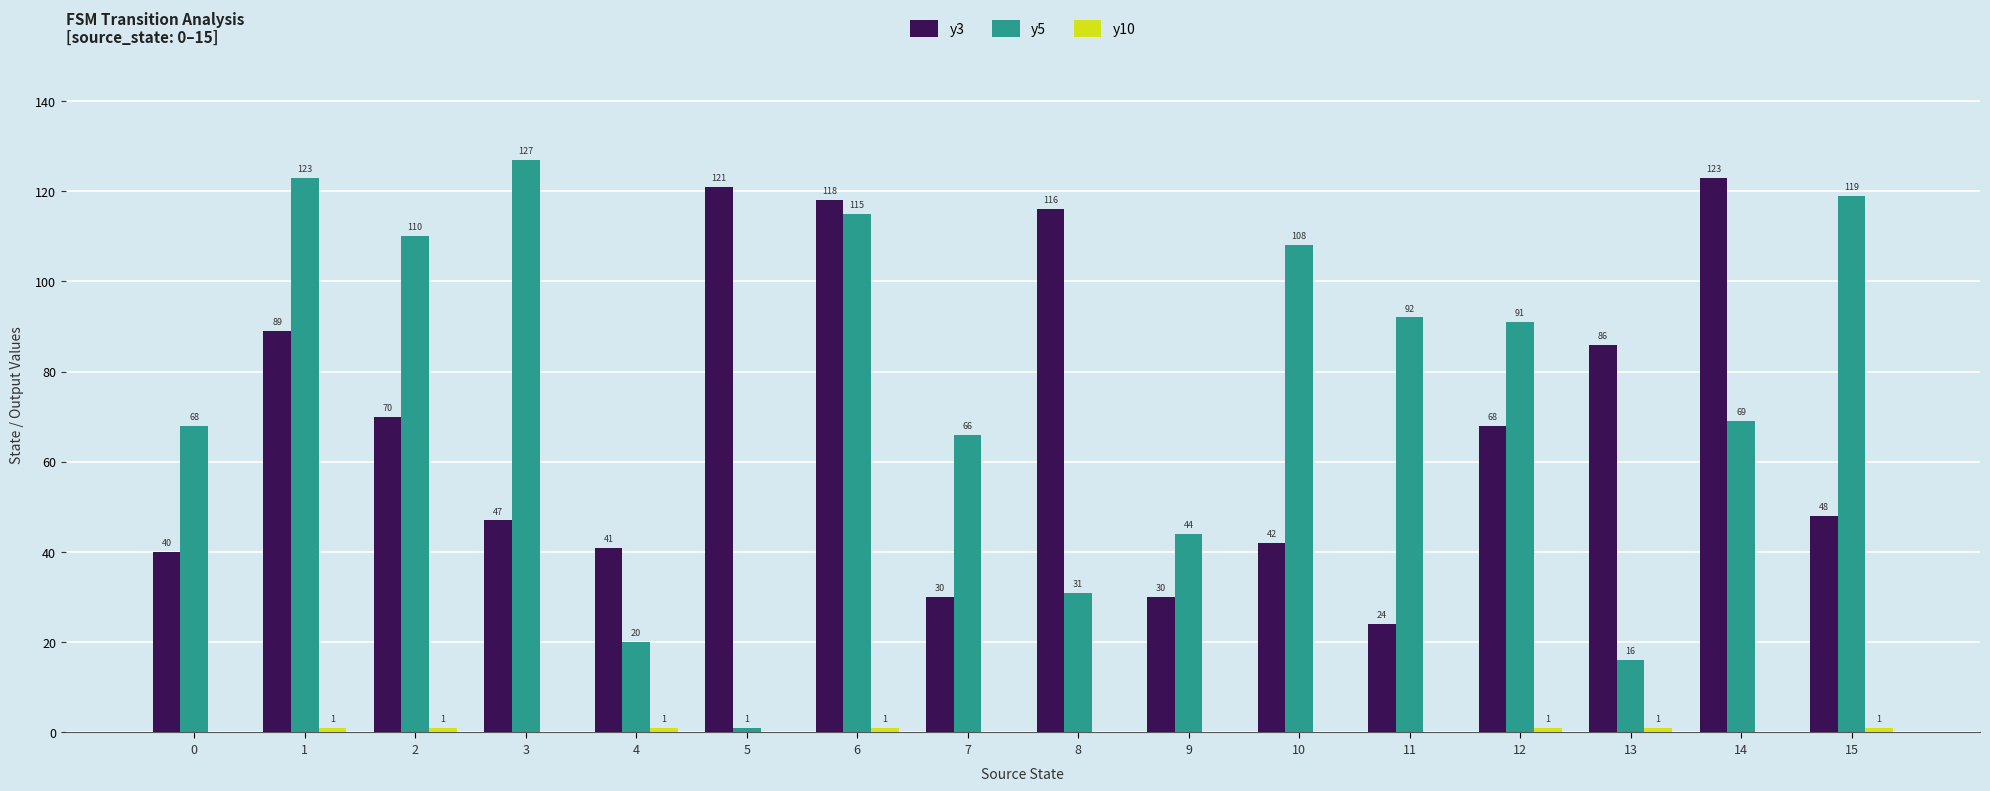

What is the maximum value shown in the chart?

127